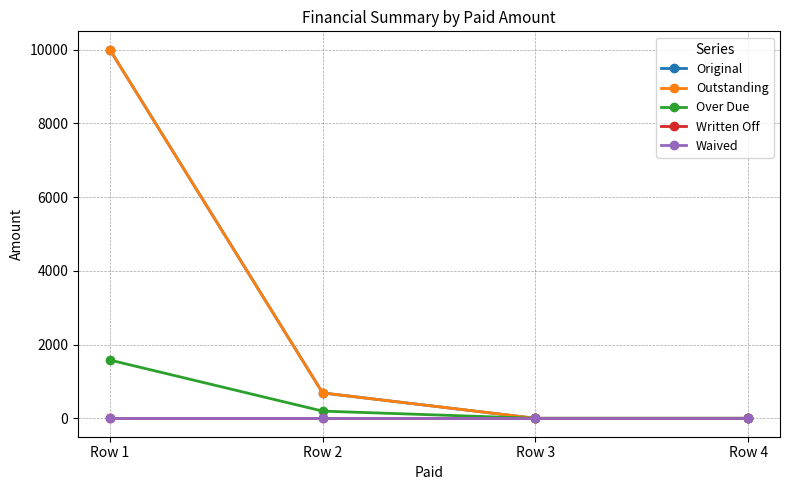

At which label is Original closest to 5000?

Row 2